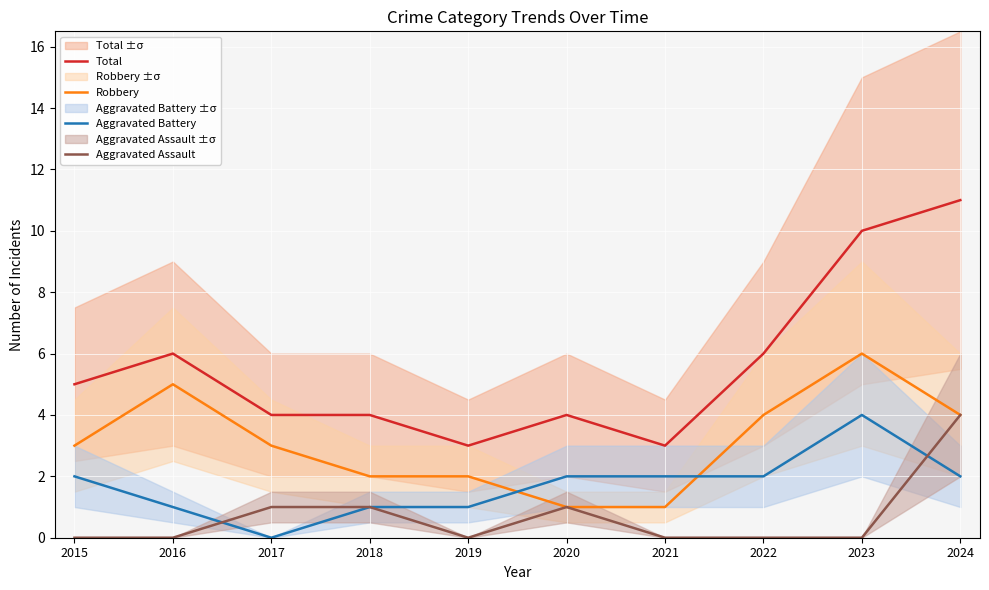

How many lines are shown in the chart?

4